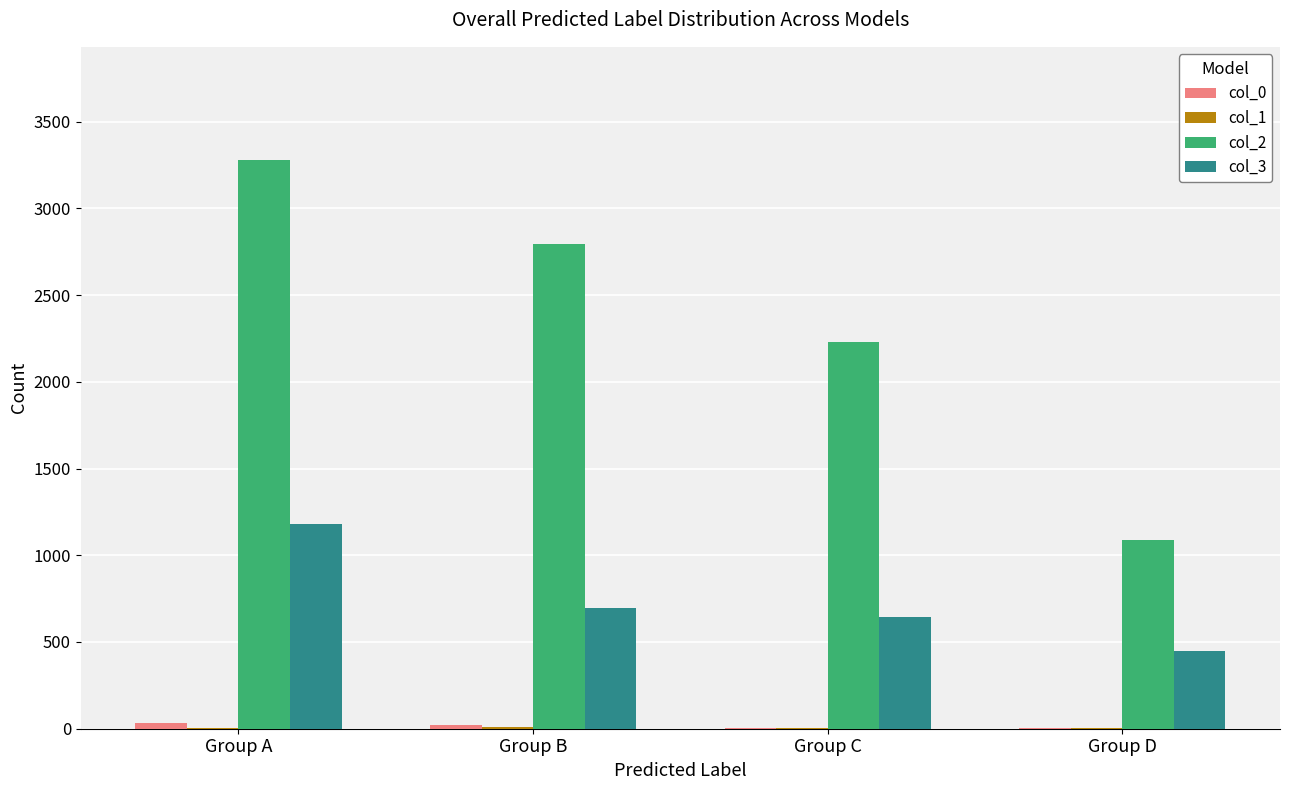

Which category has the highest value in the col_2 series?

Group A